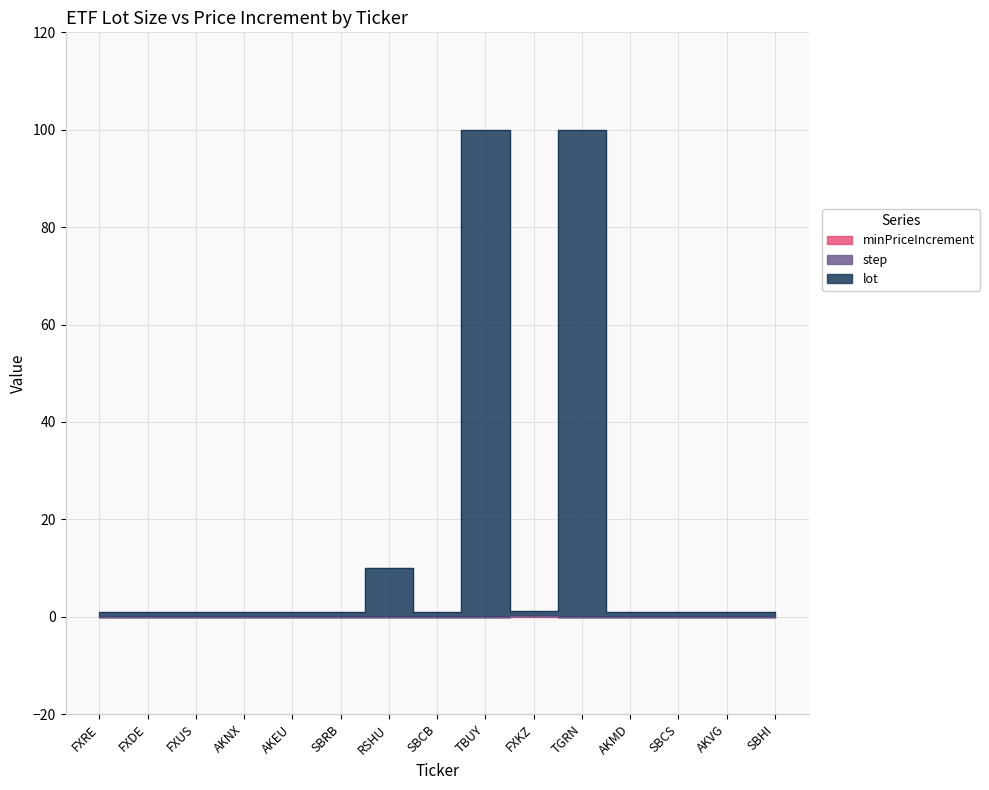

Which has a higher value, RSHU or AKNX?

AKNX